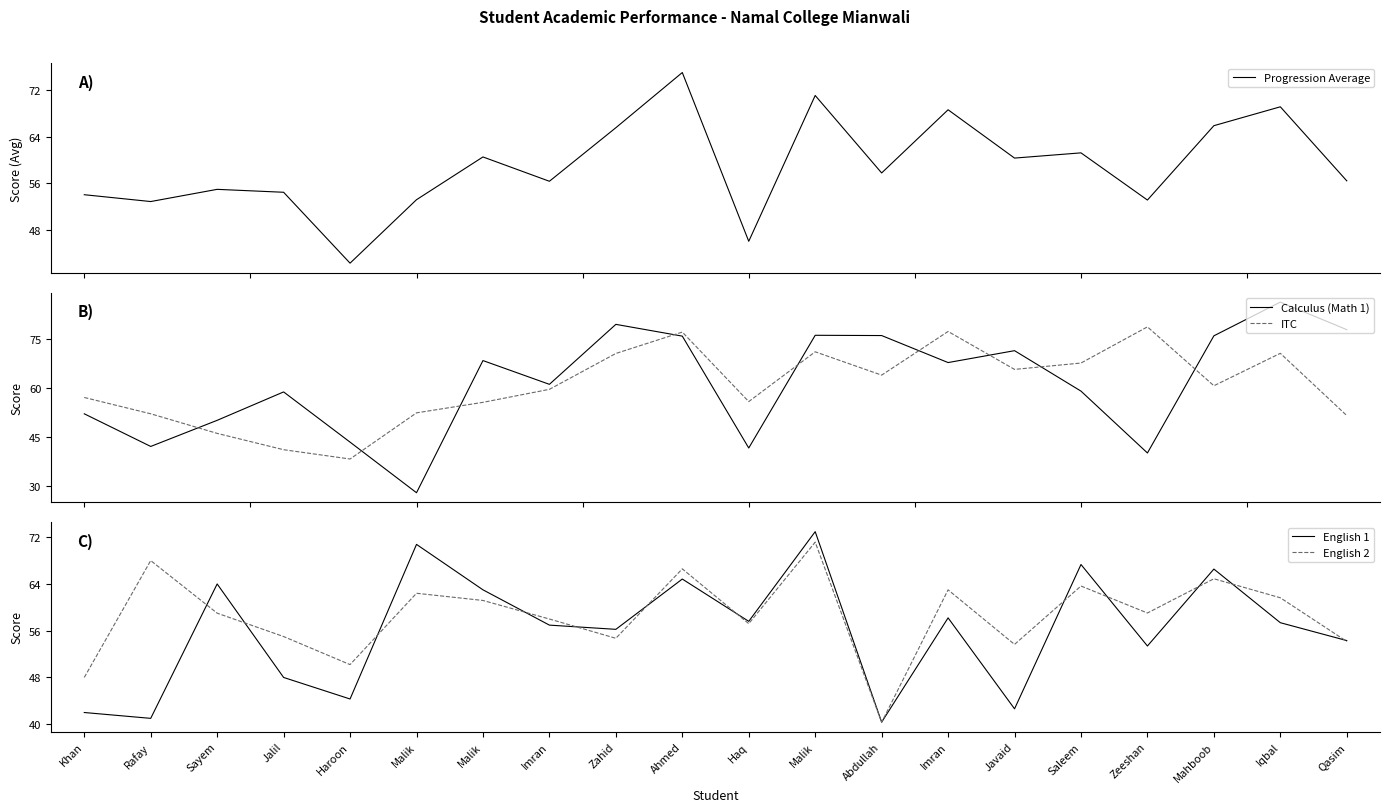

Reading left to right, what are all the values shown in this chart?

Progression Average: 54.1	52.9	55.0	54.5	42.4	53.2	60.5	56.4	65.5	74.9	46.1	71.0	57.8	68.6	60.3	61.2	53.2	65.9	69.1	56.5
Calculus (Math 1): 52.0	42.0	50.0	58.7	43.3	27.8	68.3	61.0	79.4	75.8	41.5	76.0	76.0	67.7	71.3	58.9	40.0	75.9	86.2	77.8
ITC: 57.0	52.0	46.0	41.0	38.1	52.3	55.5	59.5	70.5	77.0	55.7	71.0	63.8	77.2	65.6	67.5	78.6	60.6	70.5	51.5
English 1: 42.0	41.0	64.0	48.0	44.3	70.8	63.0	57.0	56.2	64.8	57.6	72.9	40.4	58.2	42.6	67.3	53.4	66.5	57.4	54.3
English 2: 48.0	68.0	59.0	55.0	50.2	62.4	61.2	58.0	54.7	66.6	57.2	71.2	40.3	63.0	53.7	63.6	59.0	64.9	61.6	54.2